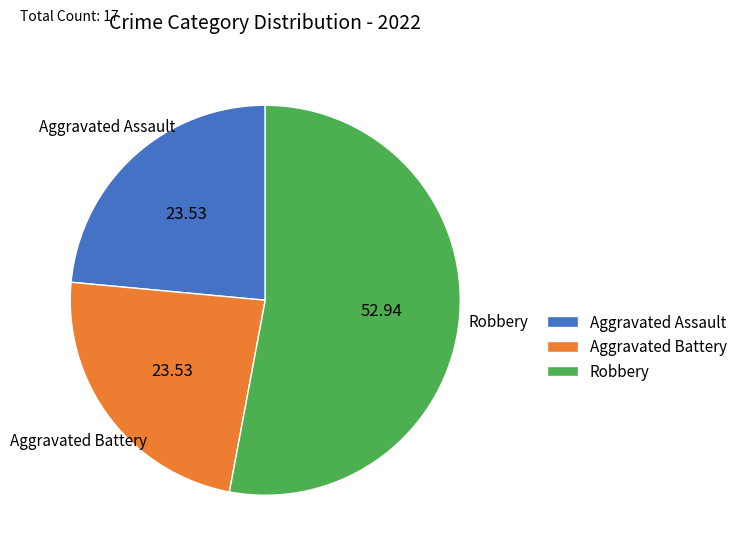

The Robbery slice represents 53% of the pie. True or false?

True